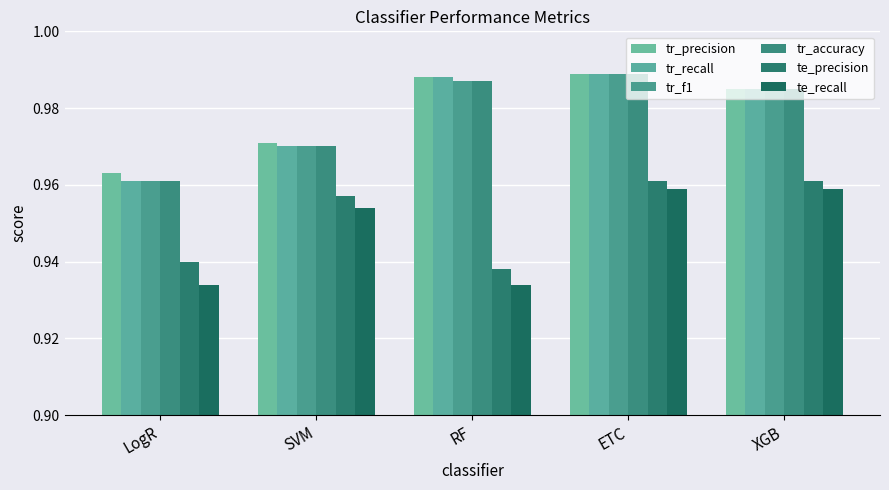

How many categories are shown in the chart?

5